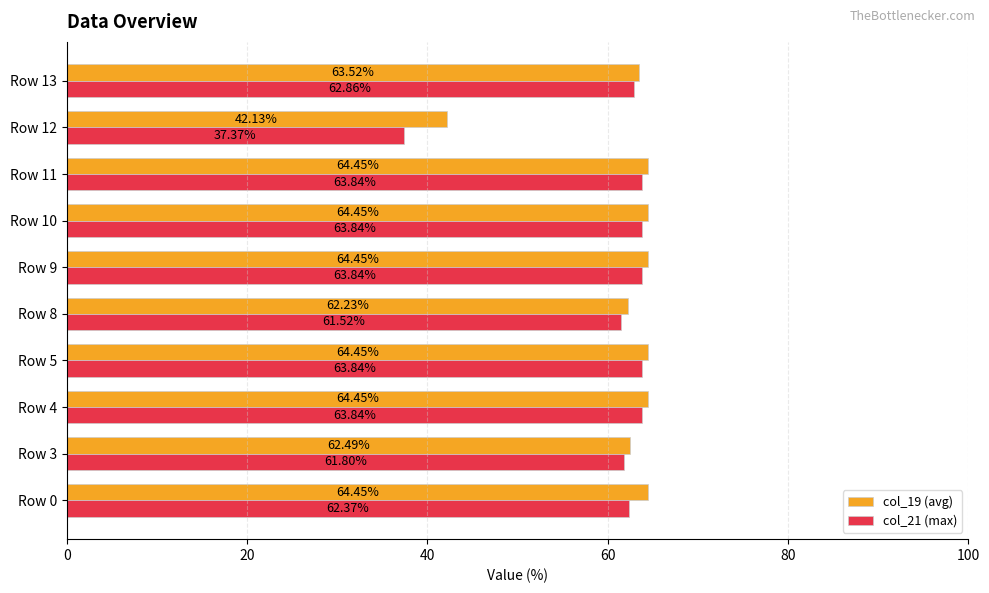

What is the sum of all col_19 (avg) values?

617.1